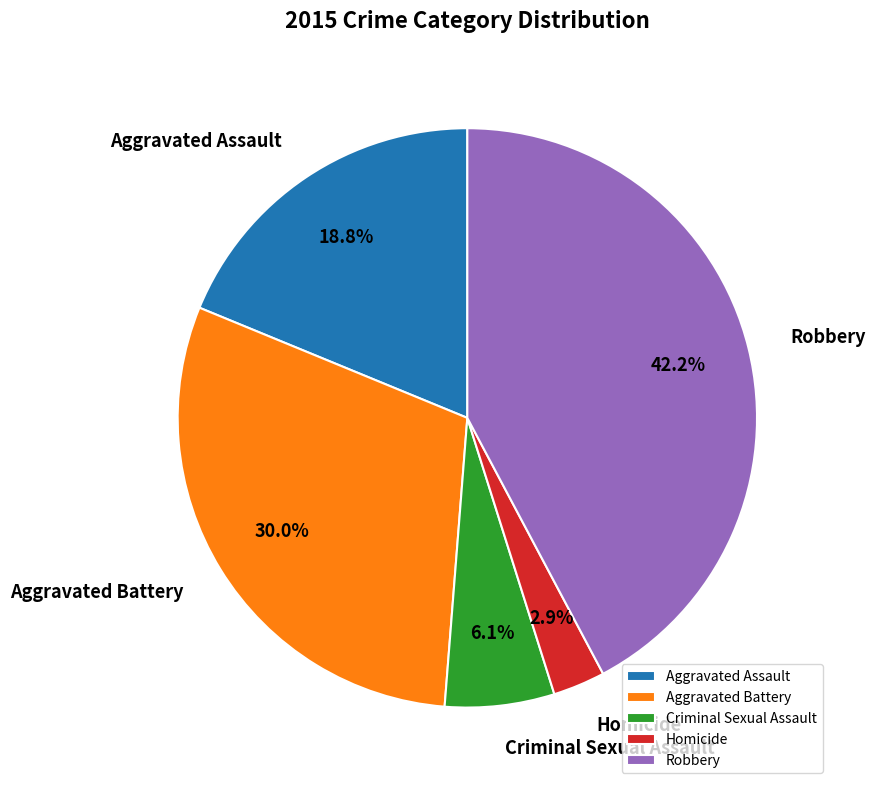

The Robbery slice represents 42% of the pie. True or false?

True